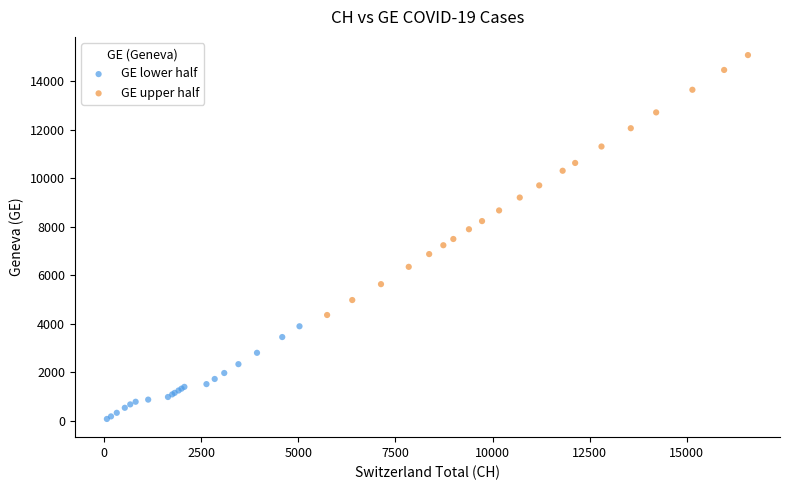

Which series has the widest spread of Y values?

GE upper half